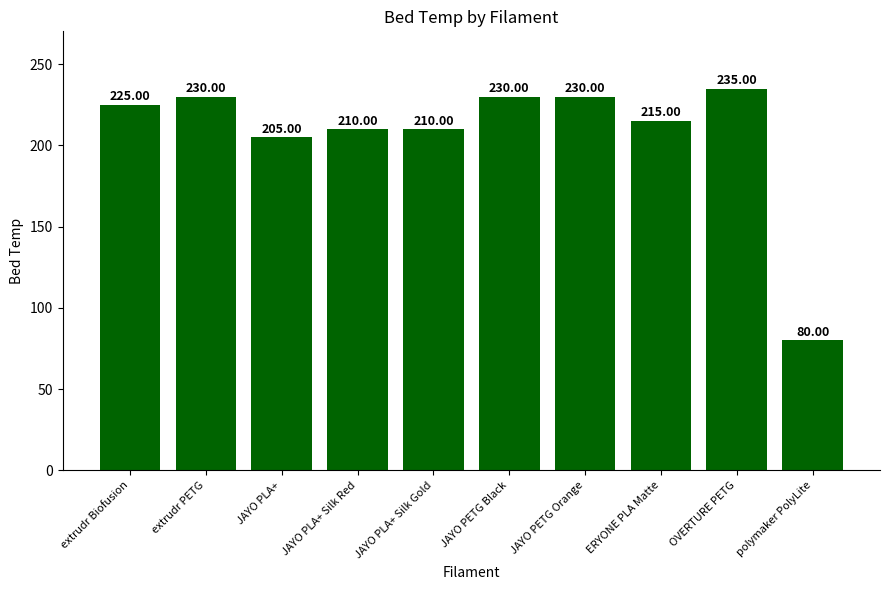

What is the change in value from extrudr PETG to OVERTURE PETG?

+5